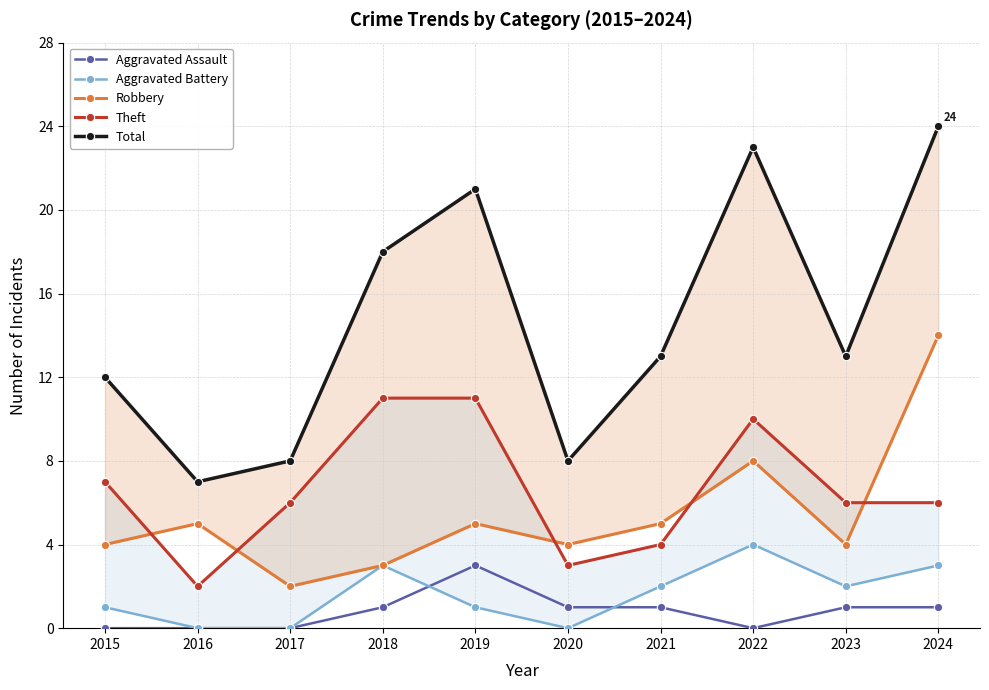

What is the difference between the second highest and minimum values in the Theft series?

9